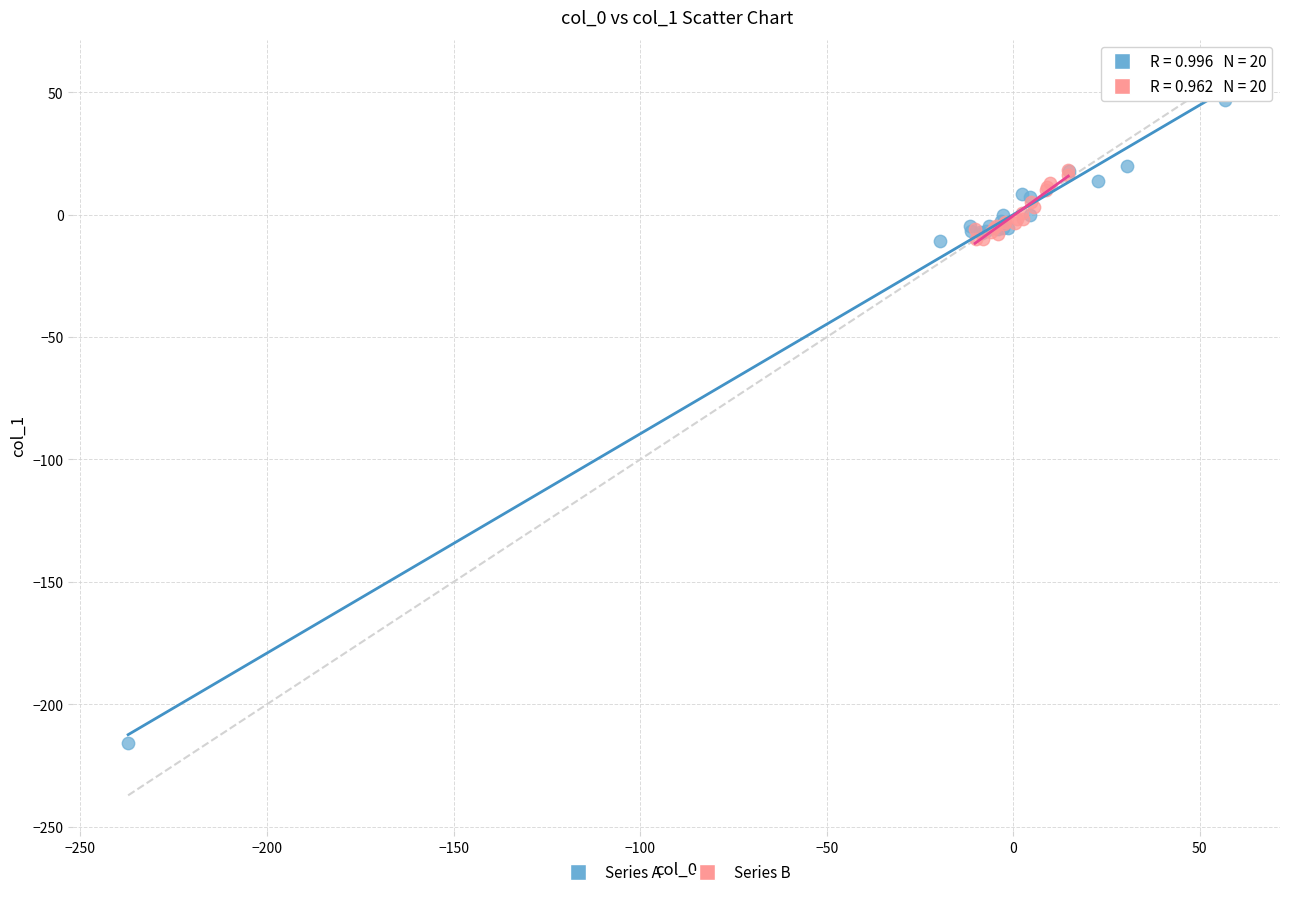

What are all the series names shown in the legend?

Series A, Series B